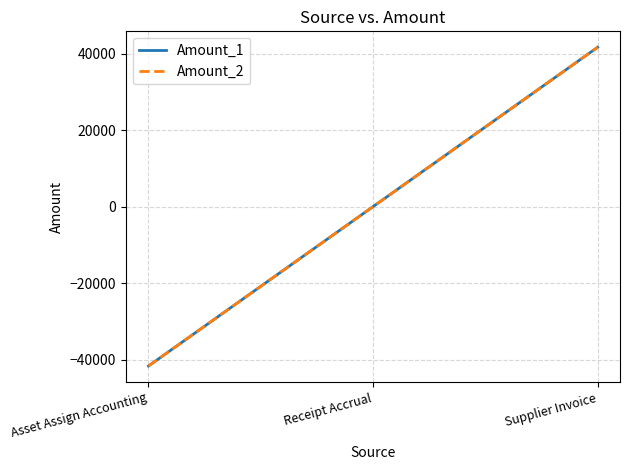

What is the total value across all series at Supplier Invoice?

83369.6